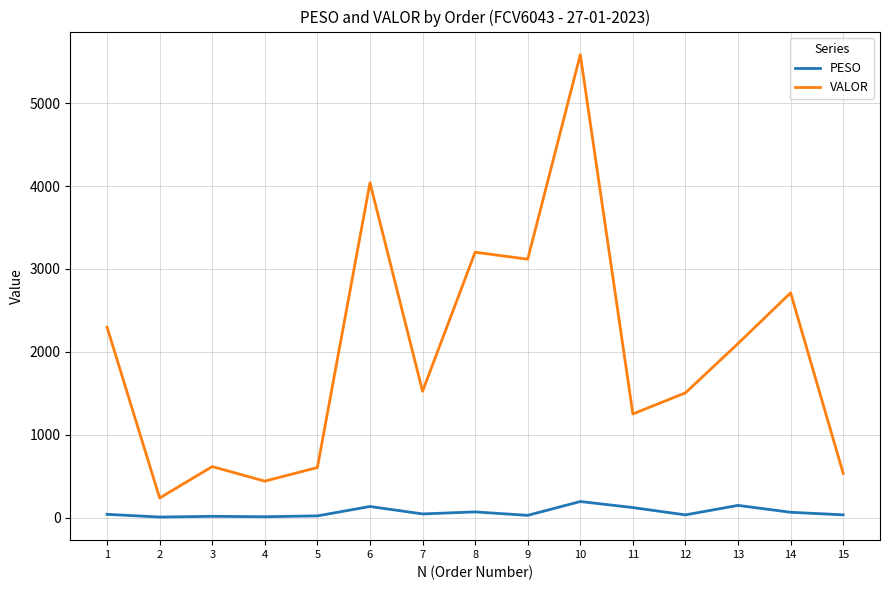

At how many categories does at least one series exceed 5293?

1